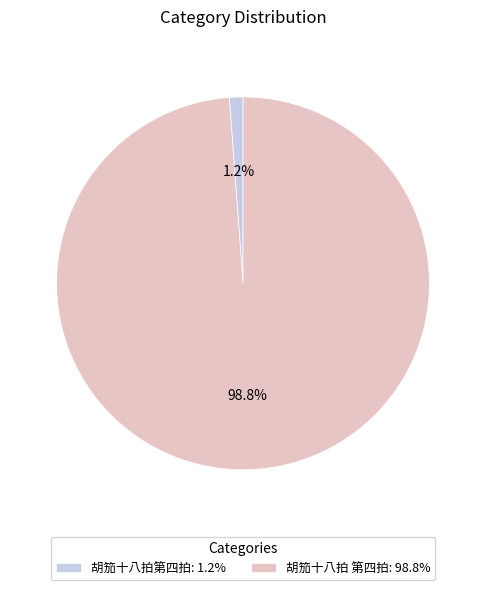

To the nearest percent, what is the combined percentage of 胡笳十八拍第四拍 and 胡笳十八拍 第四拍?

100%